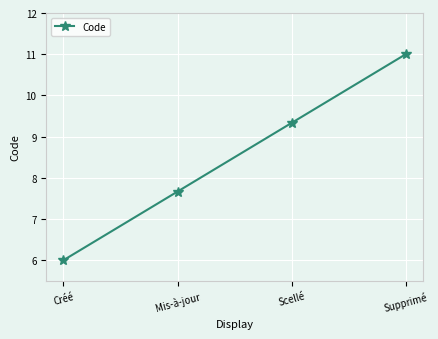

Count the number of categories in the chart.

4